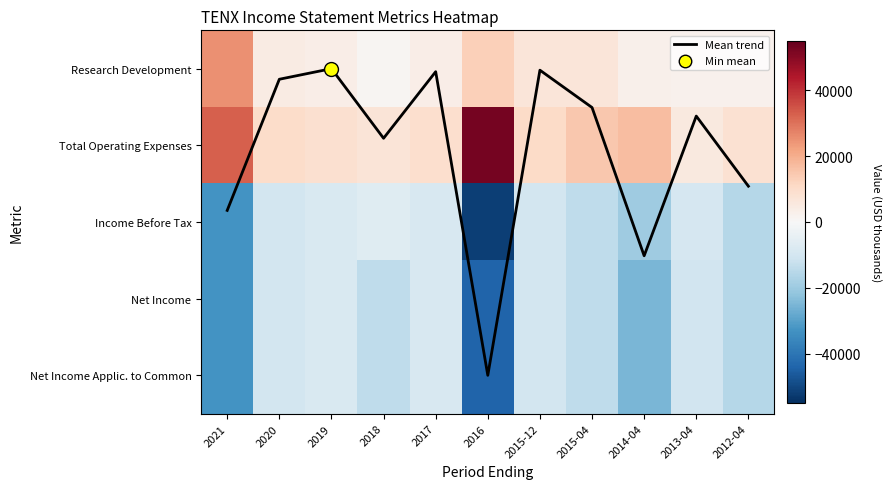

Is the value of Research Development at 2012-04 greater than the value of Mean trend at 2016?

Yes